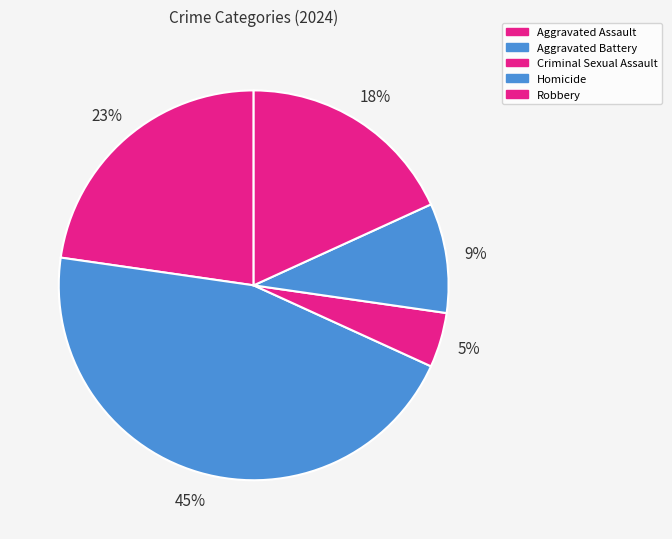

Count the number of slices in the pie.

5